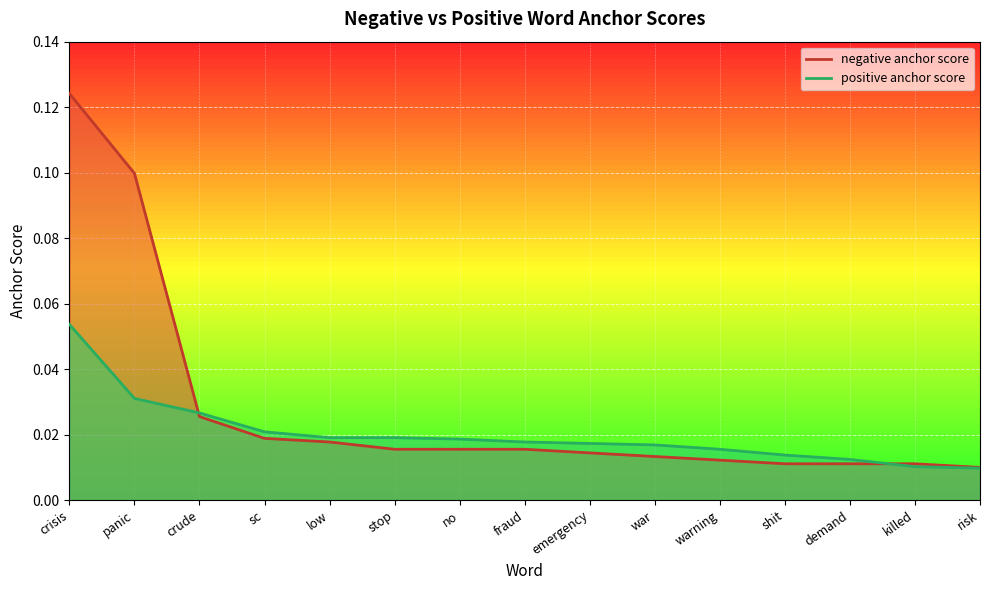

After their last crossing, which series has the higher values: negative anchor score or positive anchor score?

negative anchor score